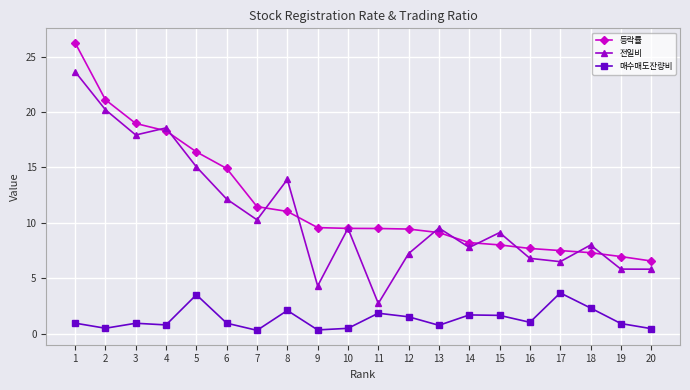

Where is 등락률 nearest to the value 16?

5